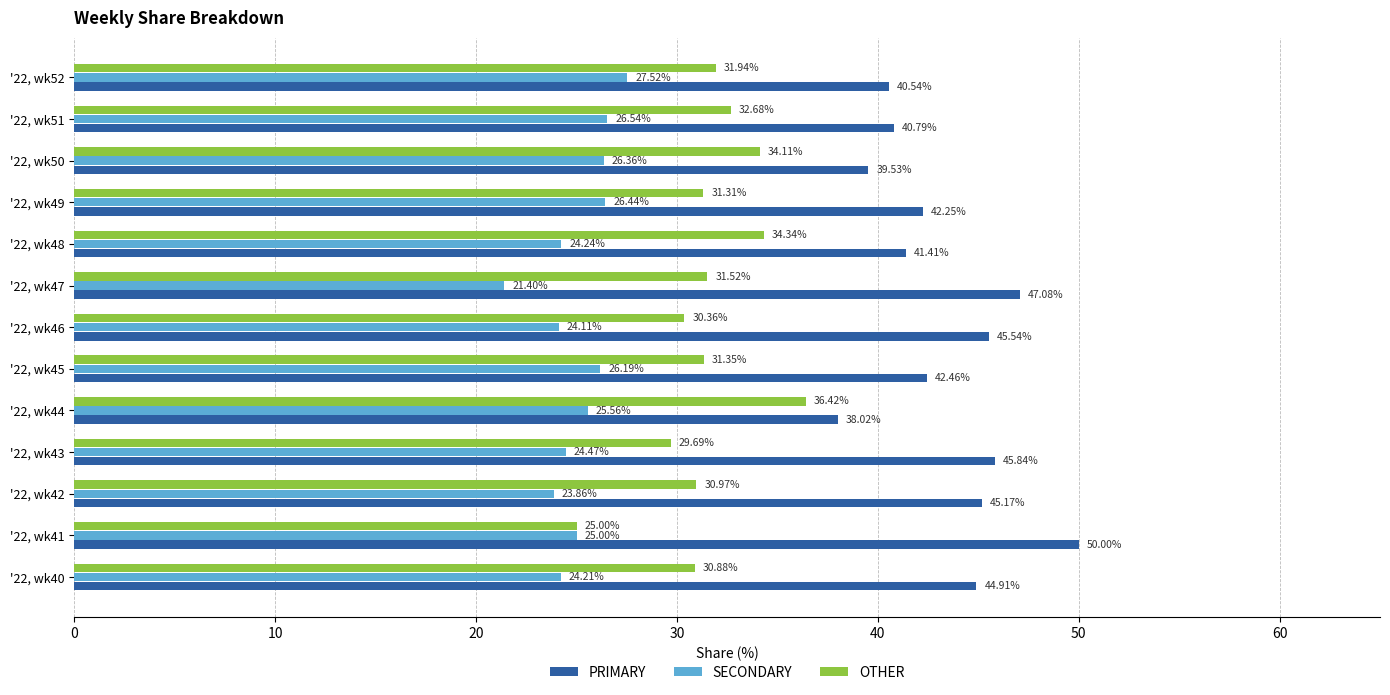

Is the value of SECONDARY at '22, wk48 greater than the value of PRIMARY at '22, wk40?

No